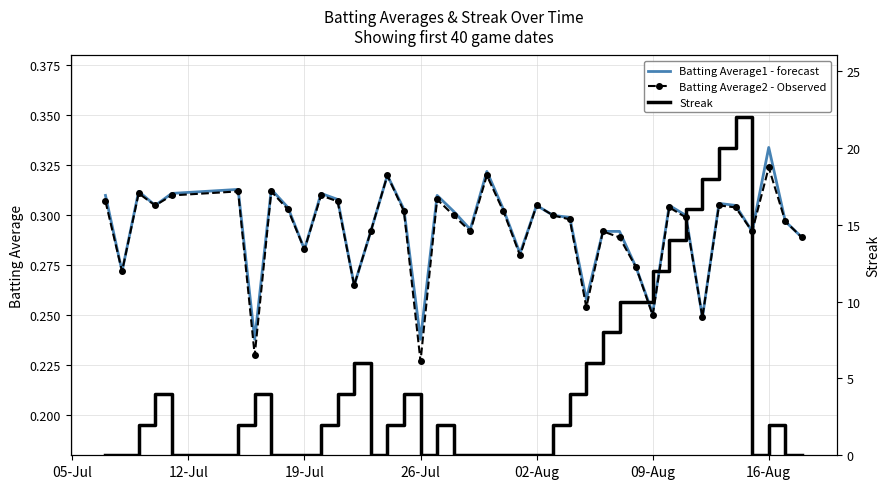

At which label does Batting Average1 - forecast reach its peak?

16-Aug